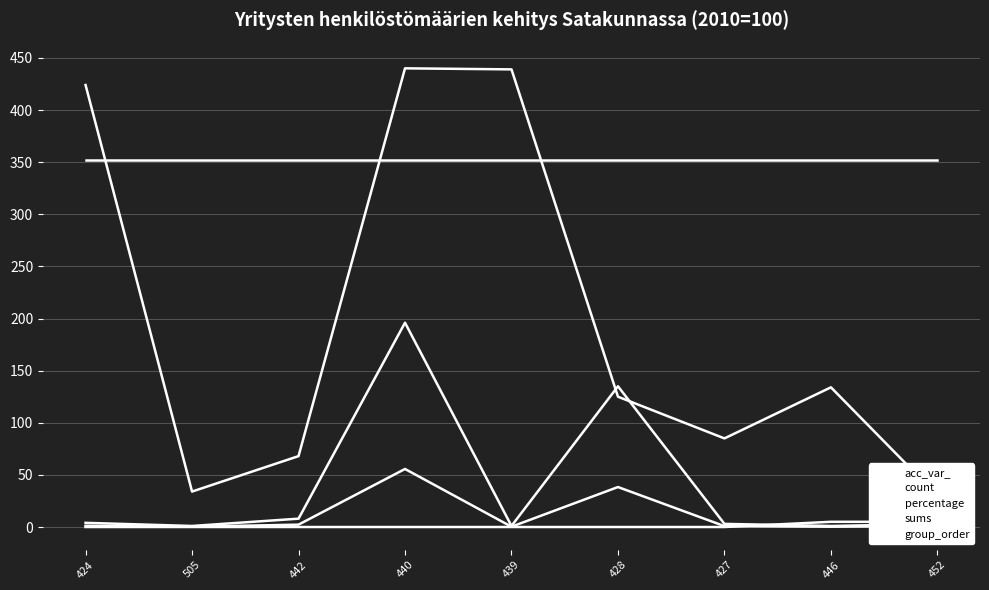

Reading right to left, list all the values displayed in this chart.

acc_var_: 452=30.0	446=134.0	427=85.0	428=125.0	439=439.0	440=440.0	442=68.0	505=34.0	424=424.0
count: 452=3.0	446=1.0	427=3.0	428=135.0	439=1.0	440=196.0	442=8.0	505=1.0	424=4.0
percentage: 452=0.9	446=0.3	427=0.9	428=38.4	439=0.3	440=55.7	442=2.3	505=0.3	424=1.1
sums: 452=352.0	446=352.0	427=352.0	428=352.0	439=352.0	440=352.0	442=352.0	505=352.0	424=352.0
group_order: 452=5.0	446=5.0	427=0.0	428=0.0	439=0.0	440=0.0	442=0.0	505=0.0	424=0.0